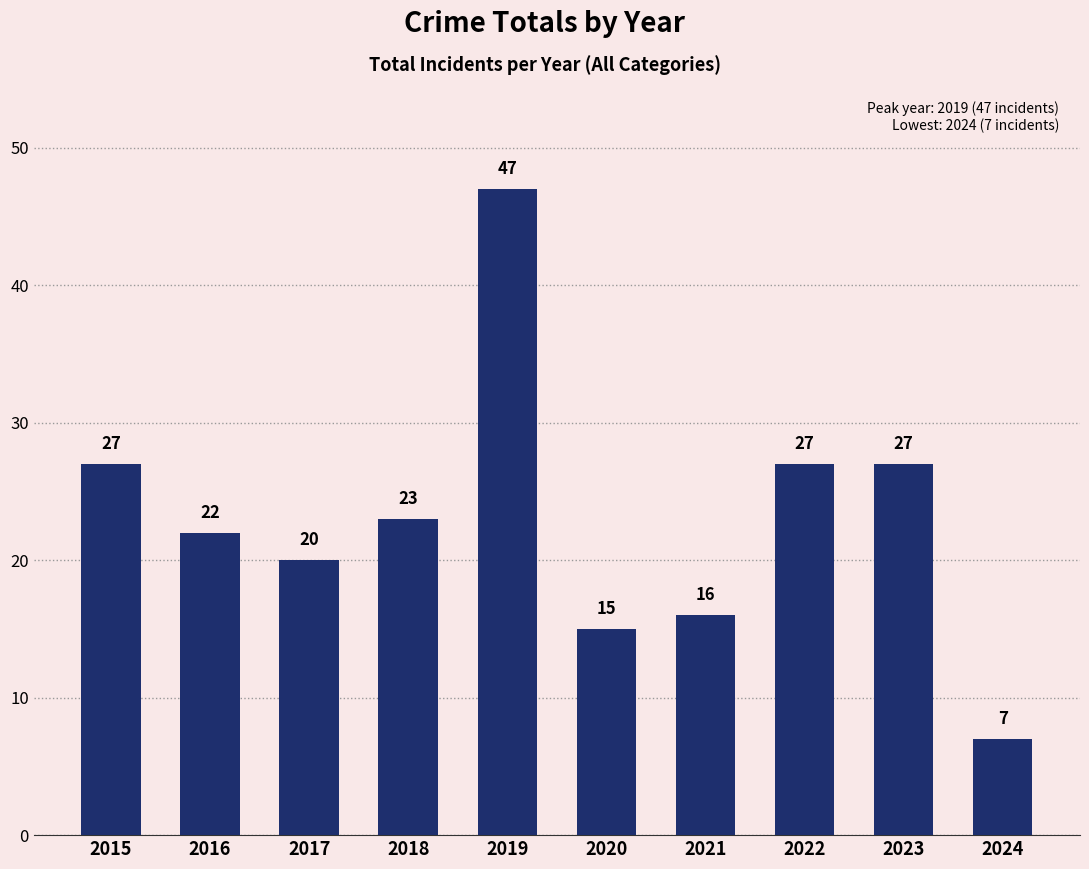

What is the difference between the second highest and second lowest values?

12